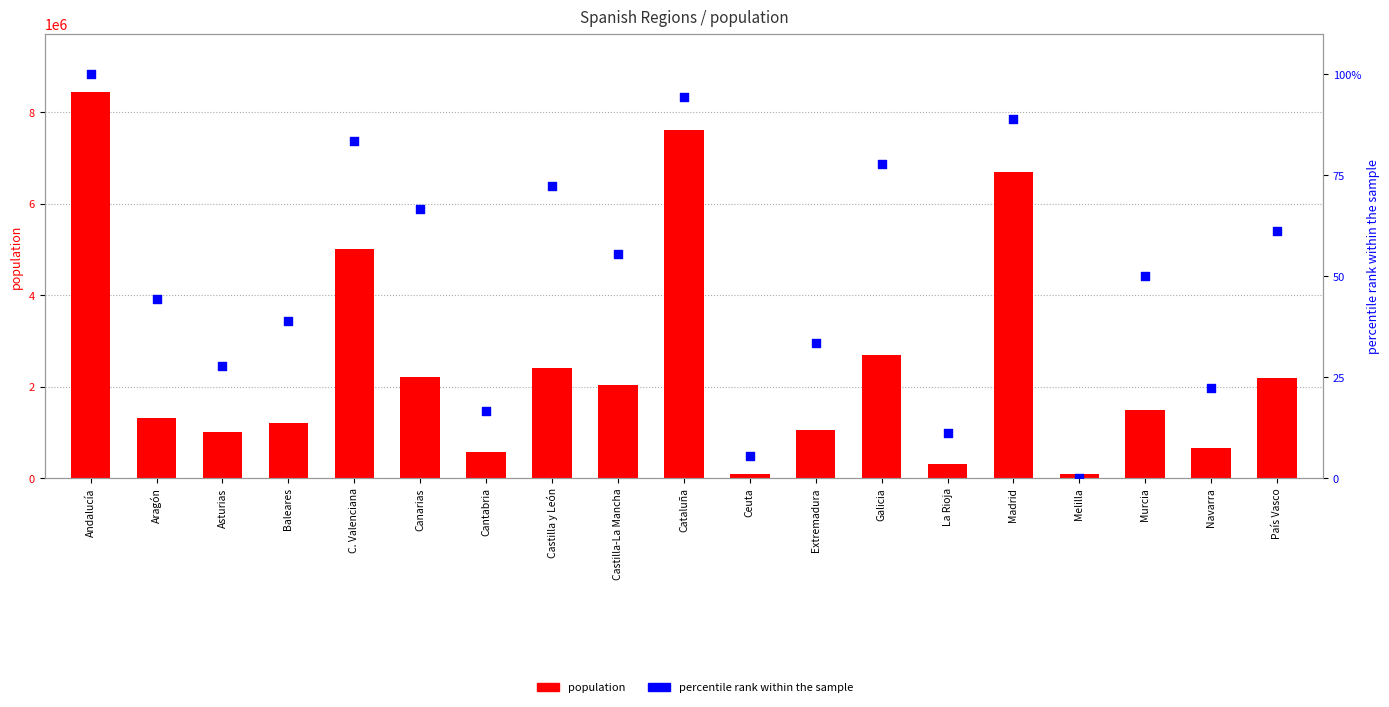

Which series contains the lowest Y value?

percentile rank within the sample